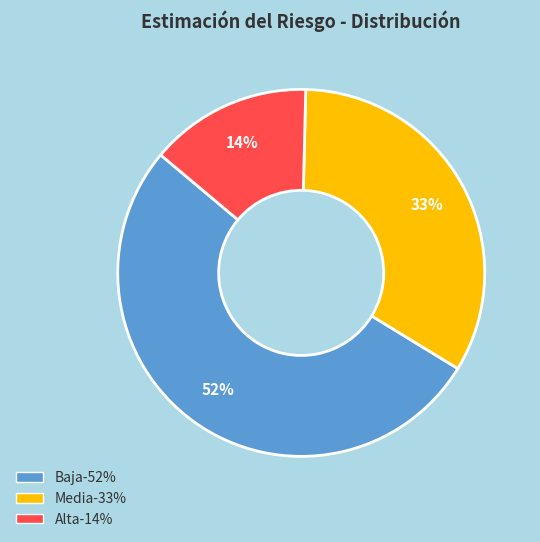

Is it true that Alta is 14% of the pie?

True